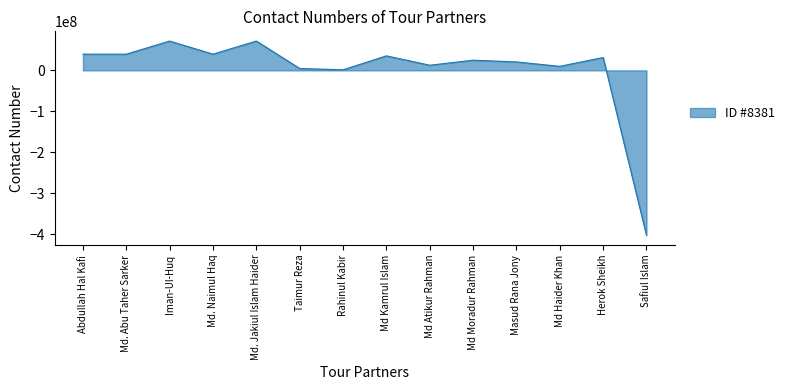

True or false: the data shows 20625191.7 at Masud Rana Jony.

True